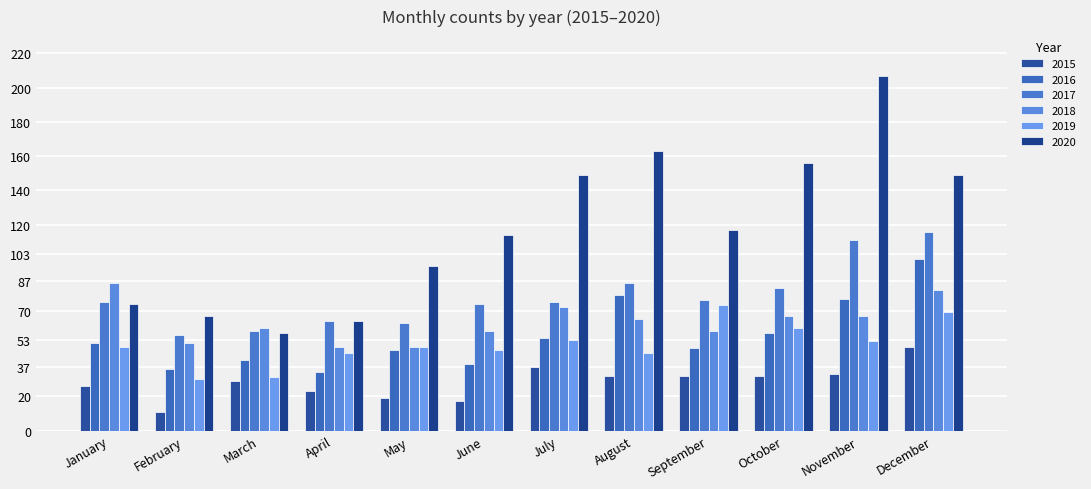

At which label is 2017 closest to 86?

August